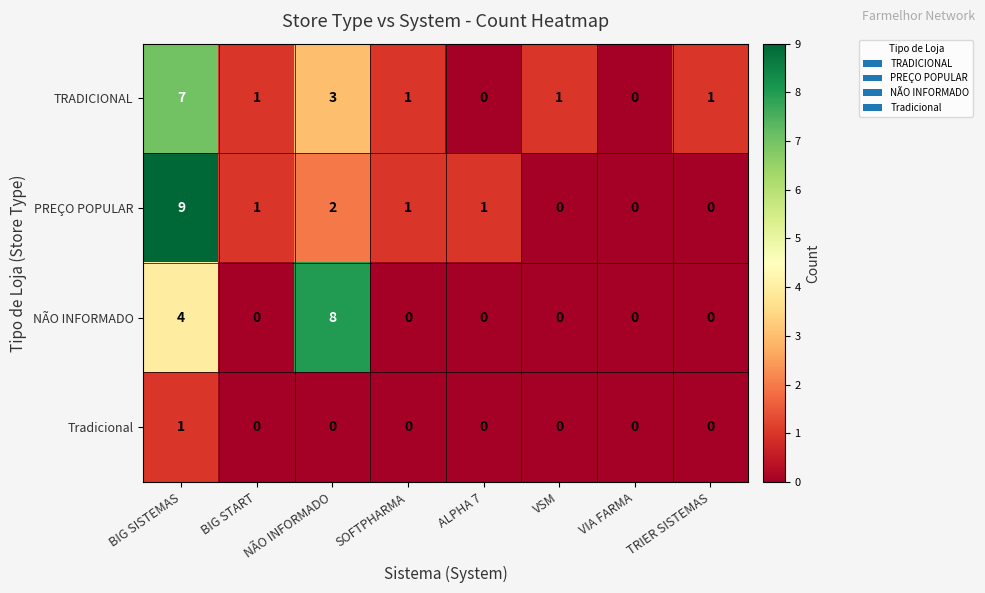

What is the spread (max minus min) of values at SOFTPHARMA?

1